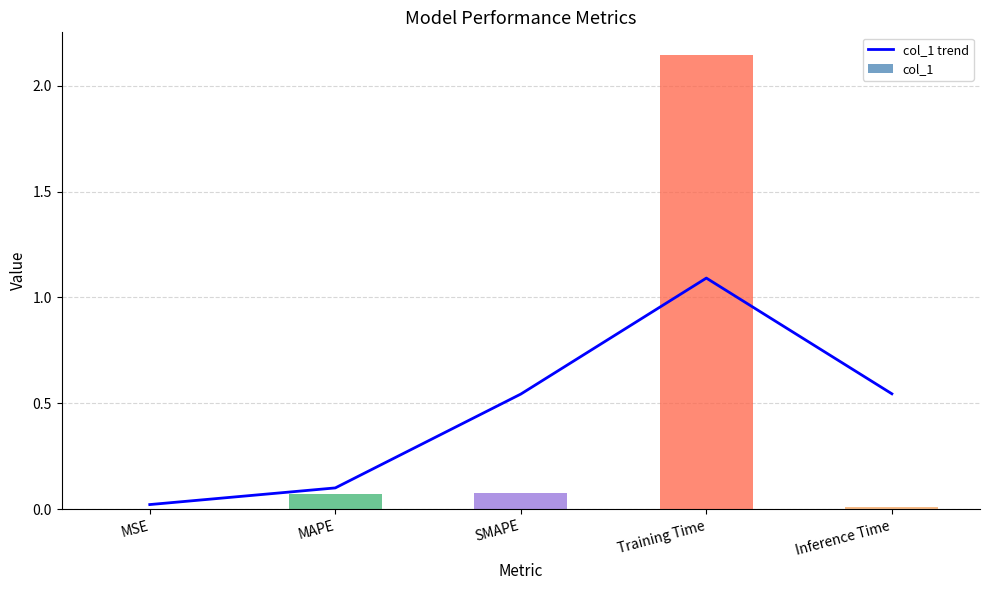

At how many categories does at least one series exceed 1?

1